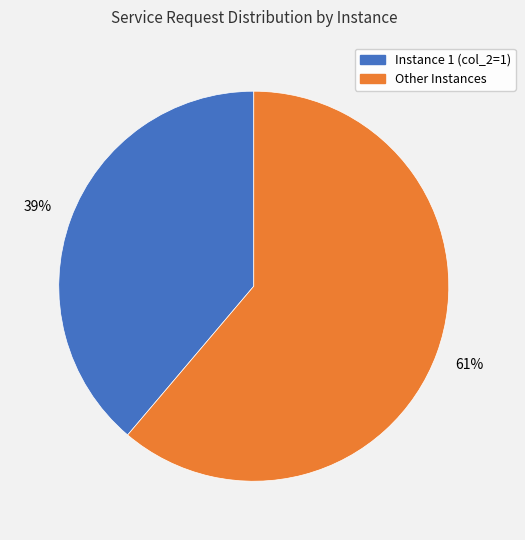

Does any single category account for the majority?

Yes